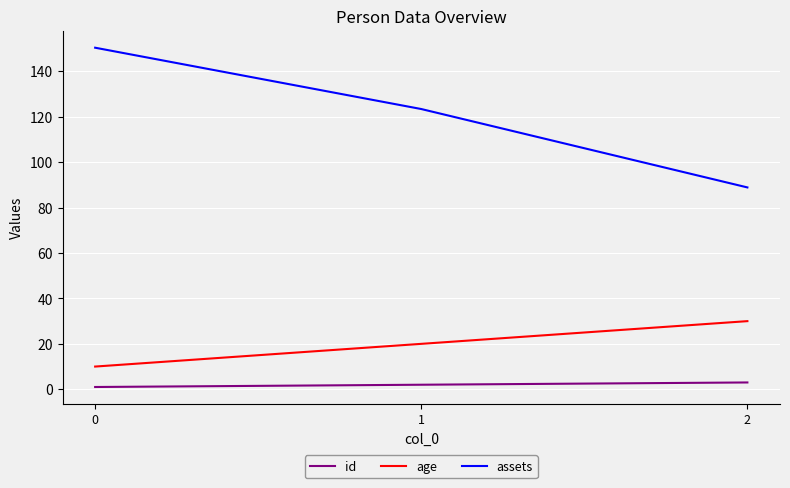

What is the minimum value shown in the chart?

1.0